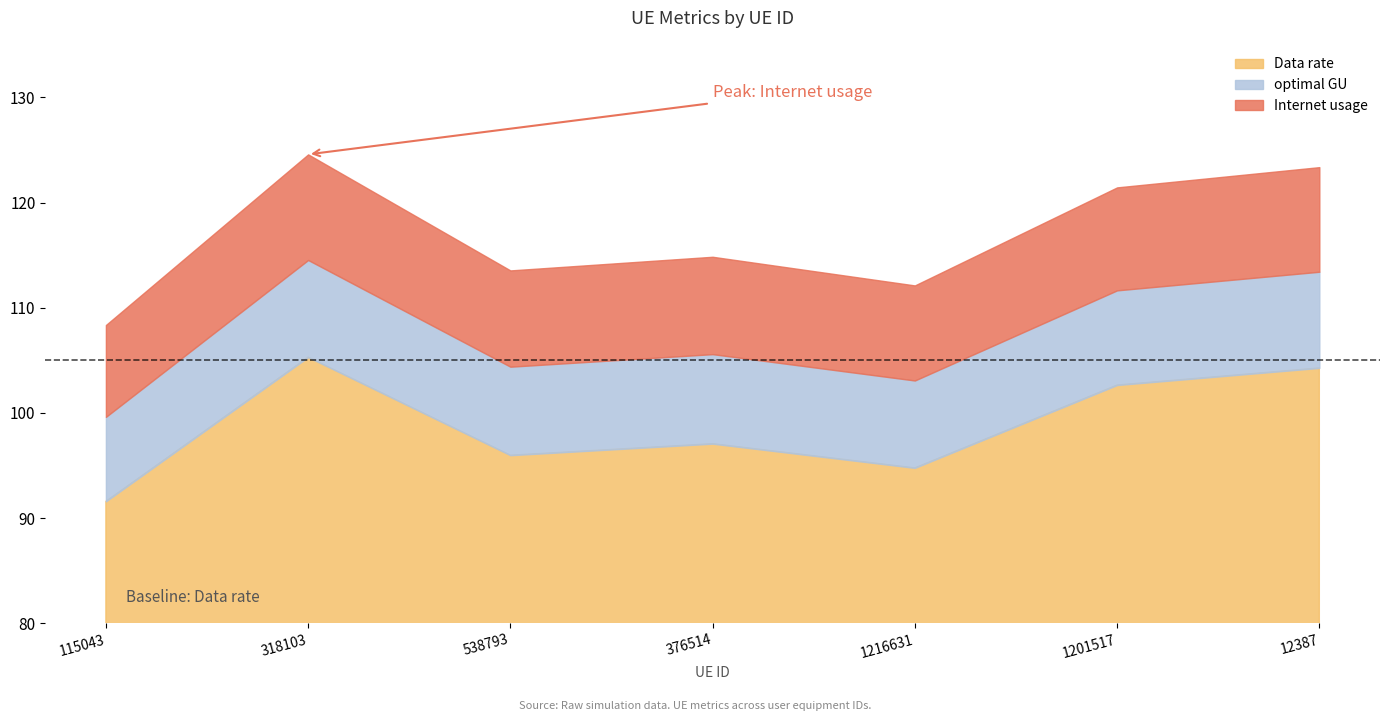

What position from the left is 1201517?

6